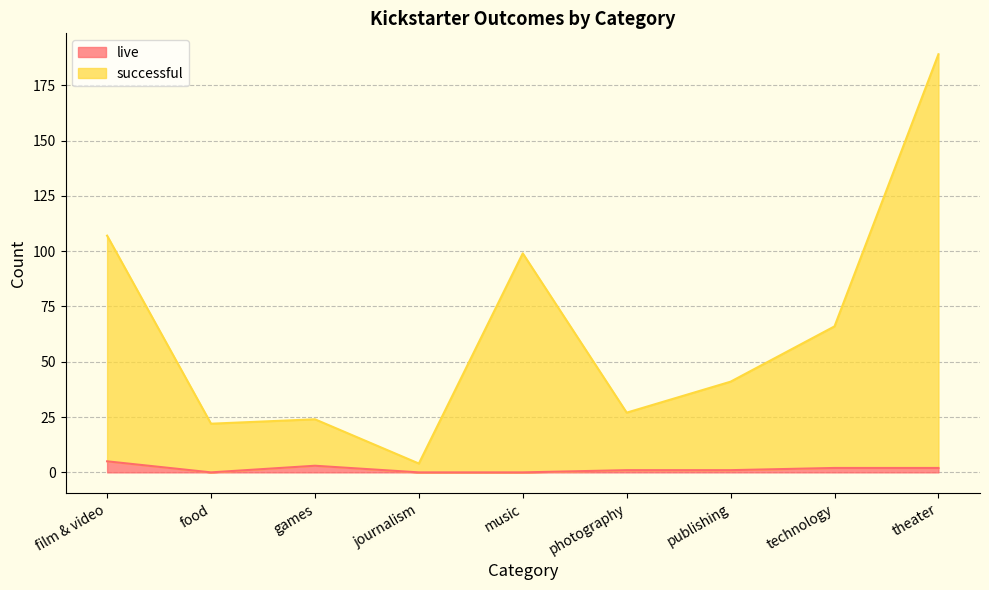

What is the difference between the maximum and second lowest values in the live series?

5